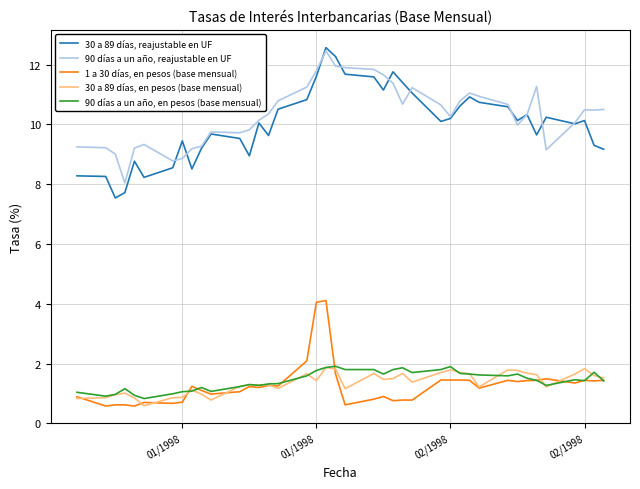

Which series has the largest range (max minus min)?

30 a 89 días, reajustable en UF